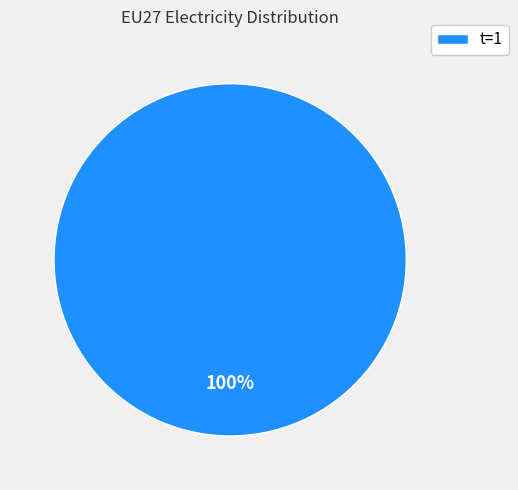

Count the number of slices in the pie.

1